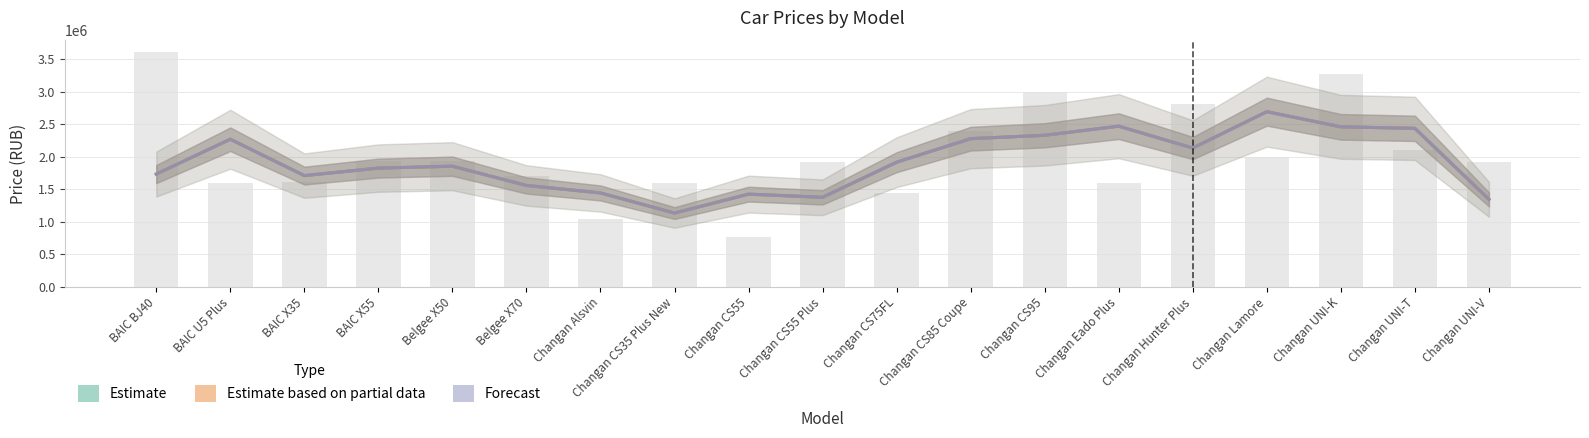

How many values in the Estimate based on partial data series are below 1853401?

9